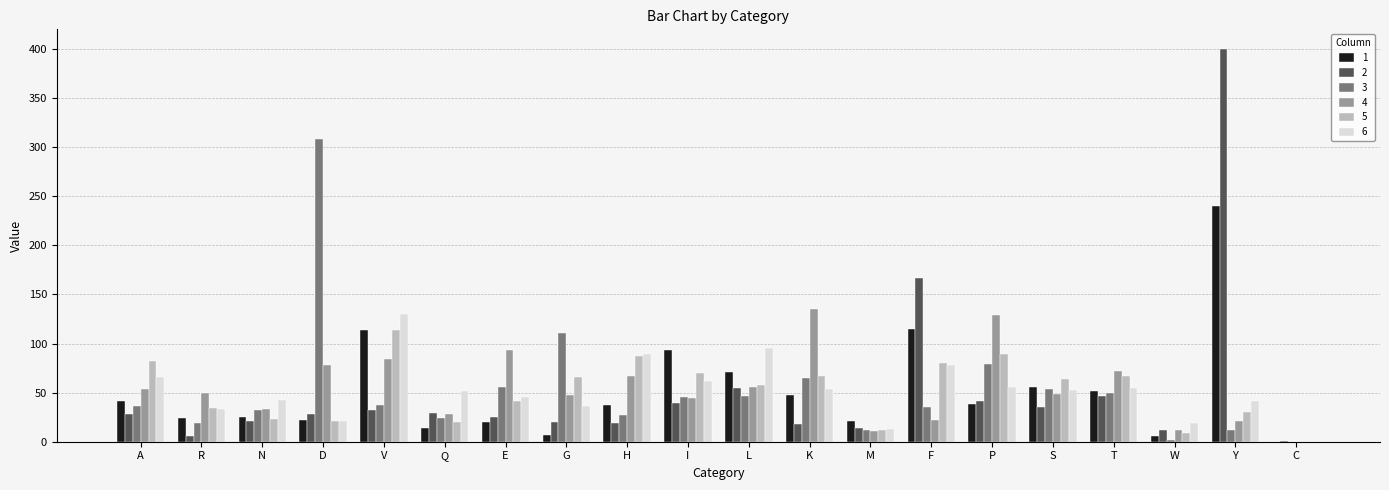

Which series has the largest range (max minus min)?

2